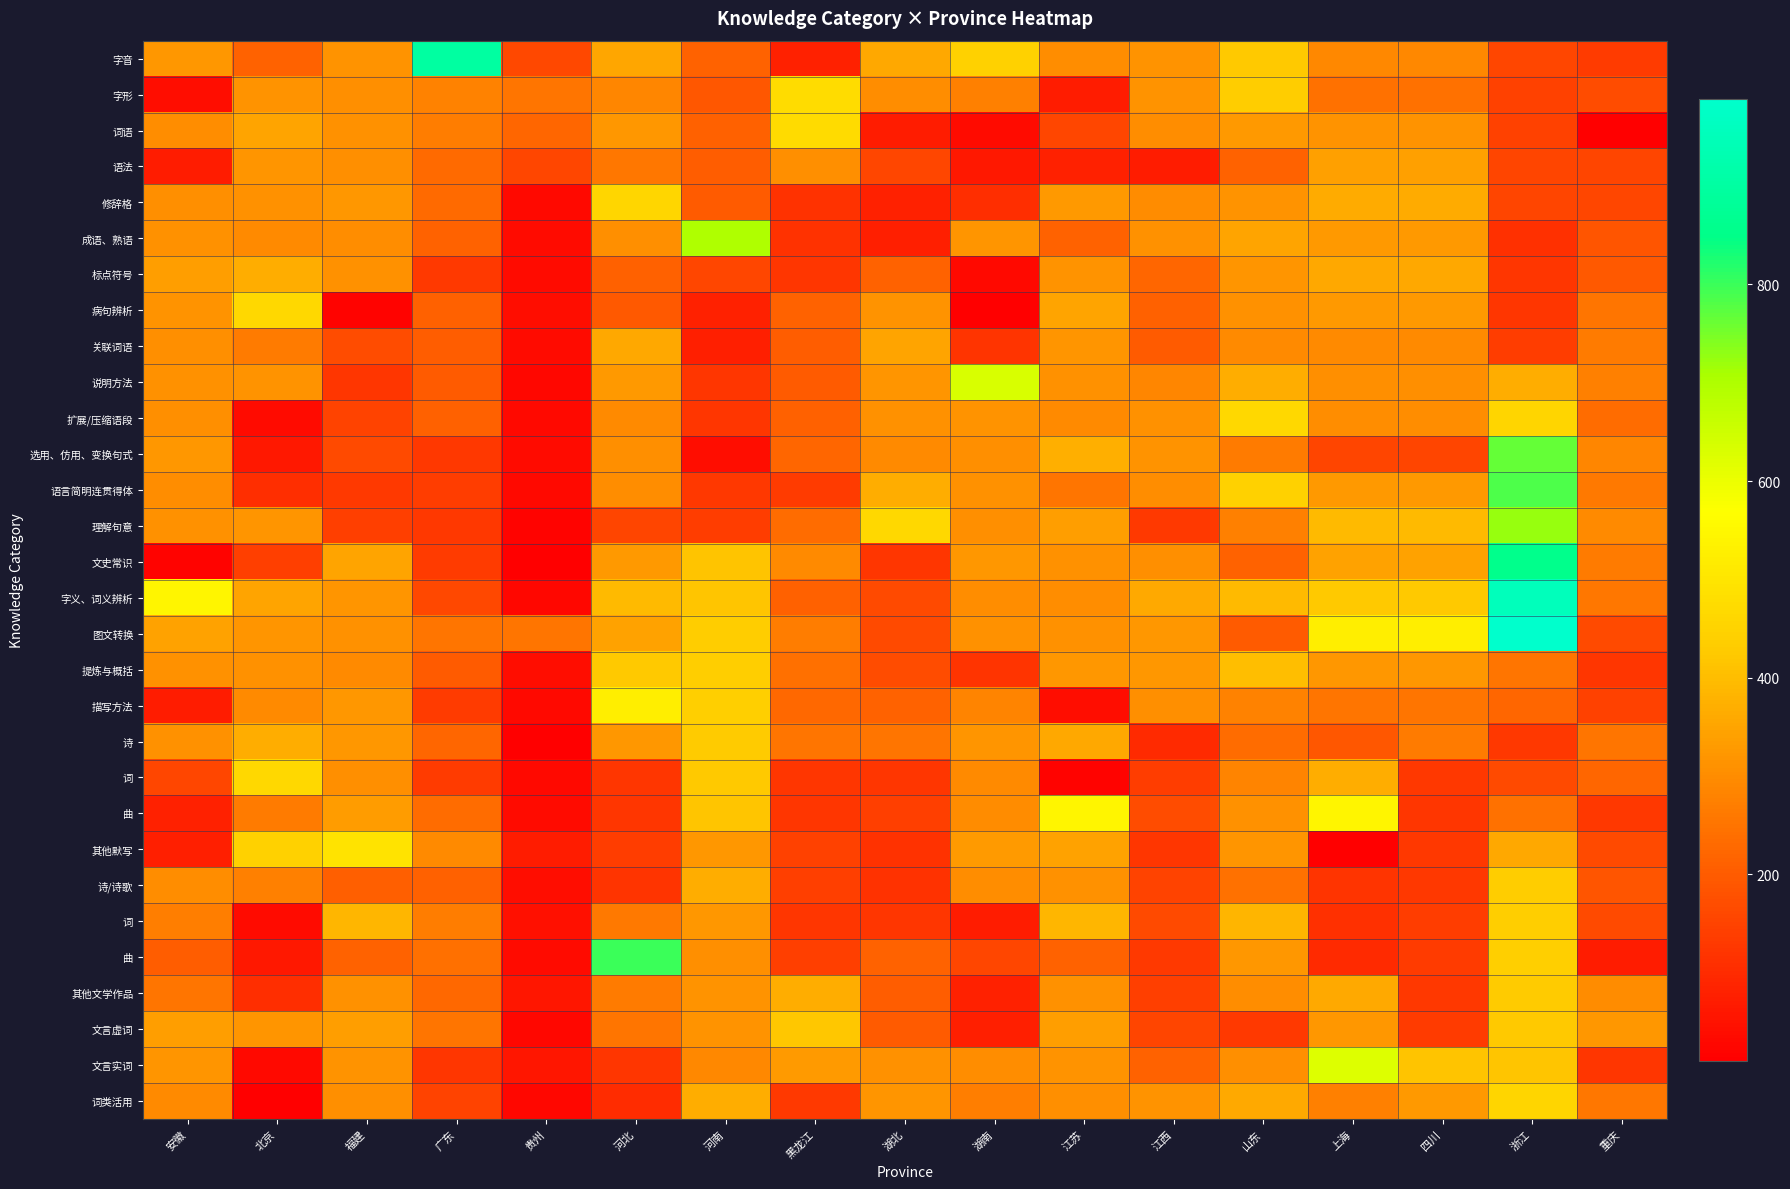

What is the difference between the highest and lowest values at 江西?

291